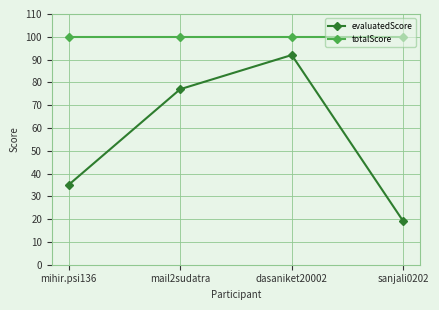

At which category does evaluatedScore reach its first local peak?

dasaniket20002